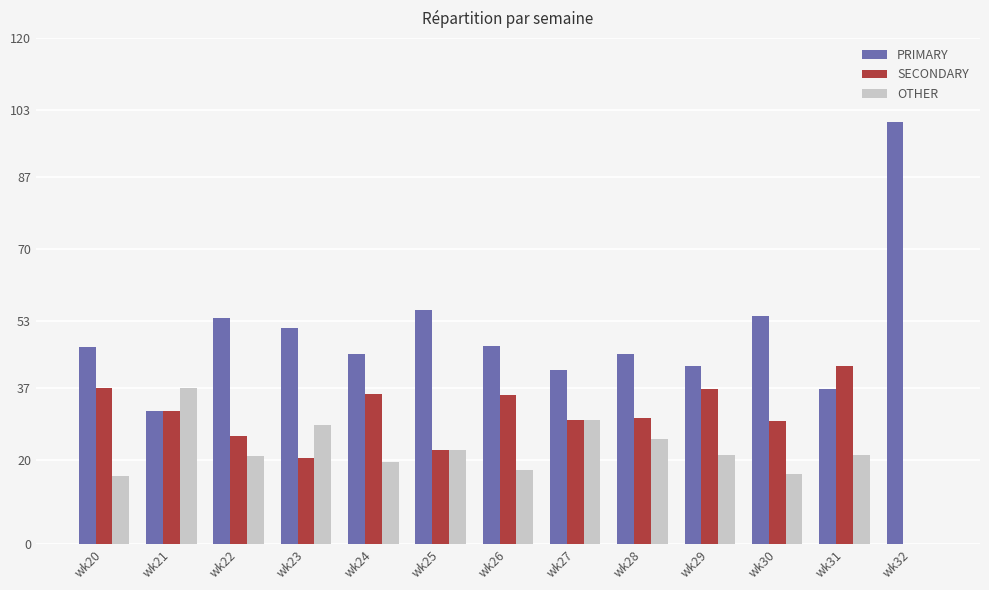

How many distinct data groups are displayed?

3